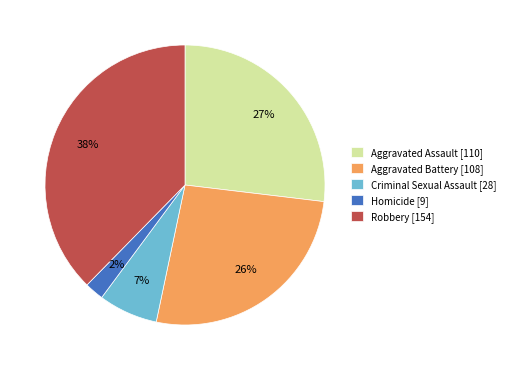

To the nearest percent, what portion does Aggravated Assault represent?

27%